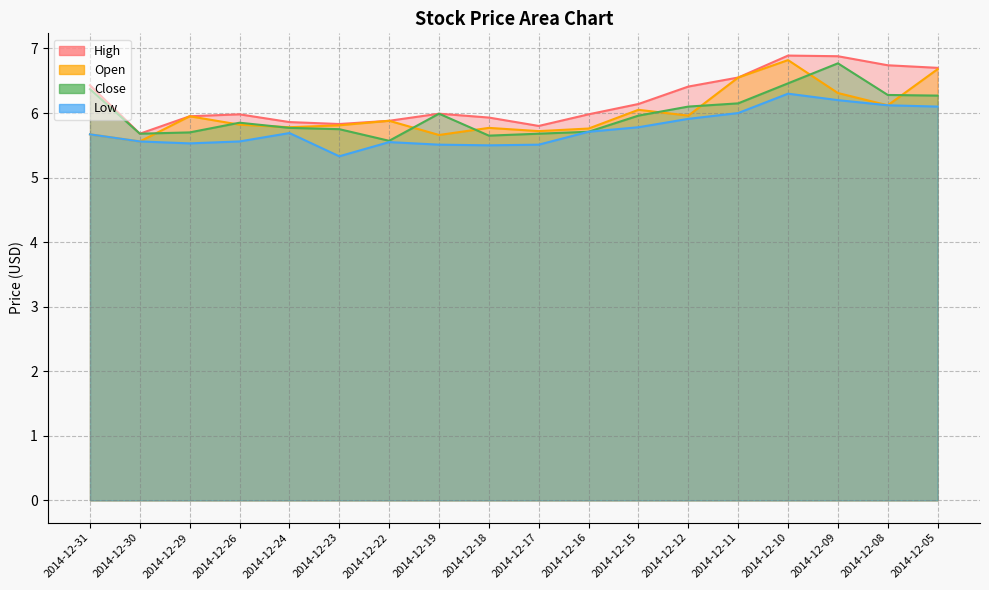

Which category has the highest value across all series?

2014-12-10